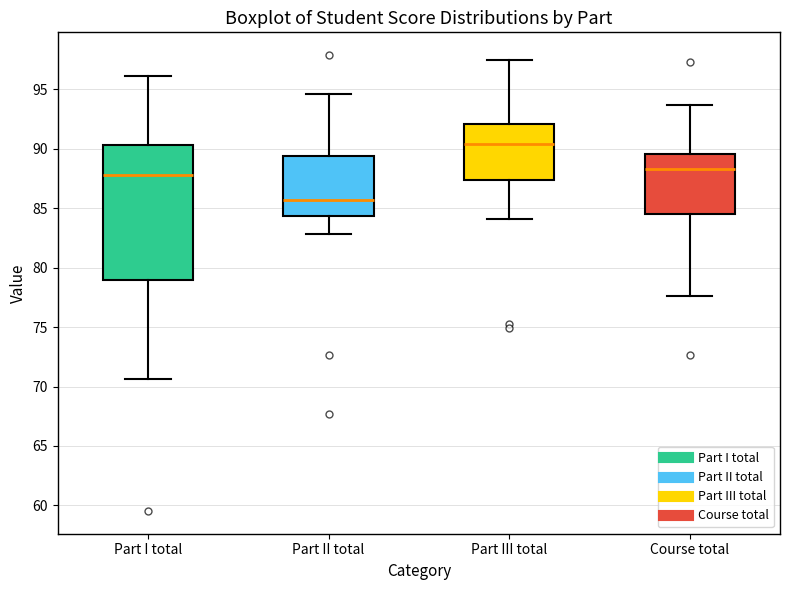

Reading left to right, transcribe this box plot: for each box, give where its median line is, the range the box spans, and where its two whiskers end, as read against the y-axis. The values are not printed on the chart, so give them approximately, as read against the axis.

Part I total: median 88.0, box 79.0 to 90.5, whiskers 70.5 to 96.0
Part II total: median 85.5, box 84.5 to 89.5, whiskers 83.0 to 94.5
Part III total: median 90.5, box 87.5 to 92.0, whiskers 84.0 to 97.5
Course total: median 88.5, box 84.5 to 89.5, whiskers 77.5 to 93.5